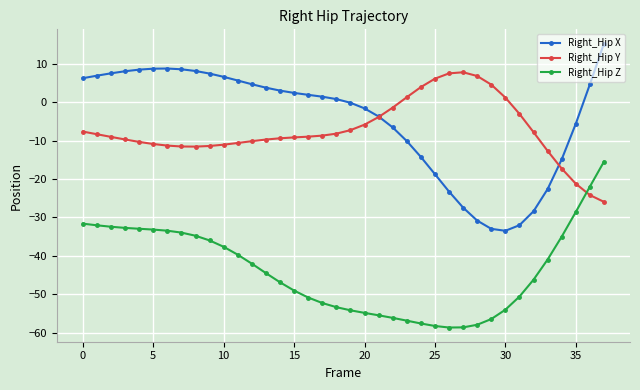

True or false: Right_Hip X and Right_Hip Z cross at least once.

False